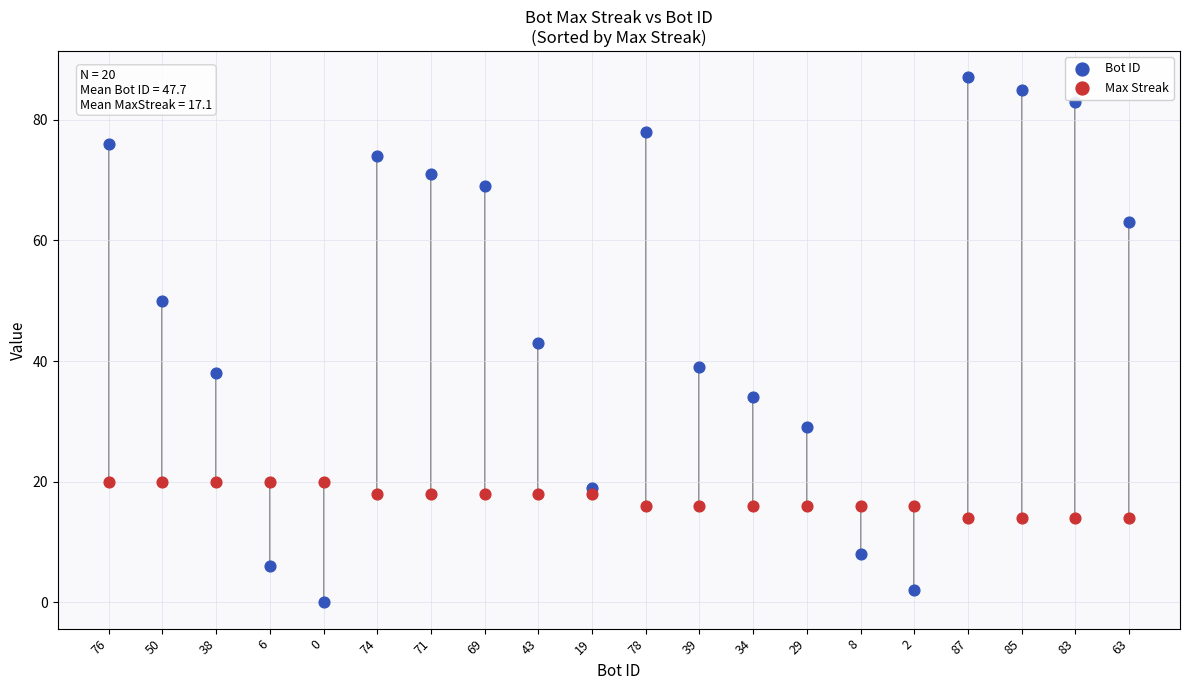

Which series contains the highest Y value?

Bot ID